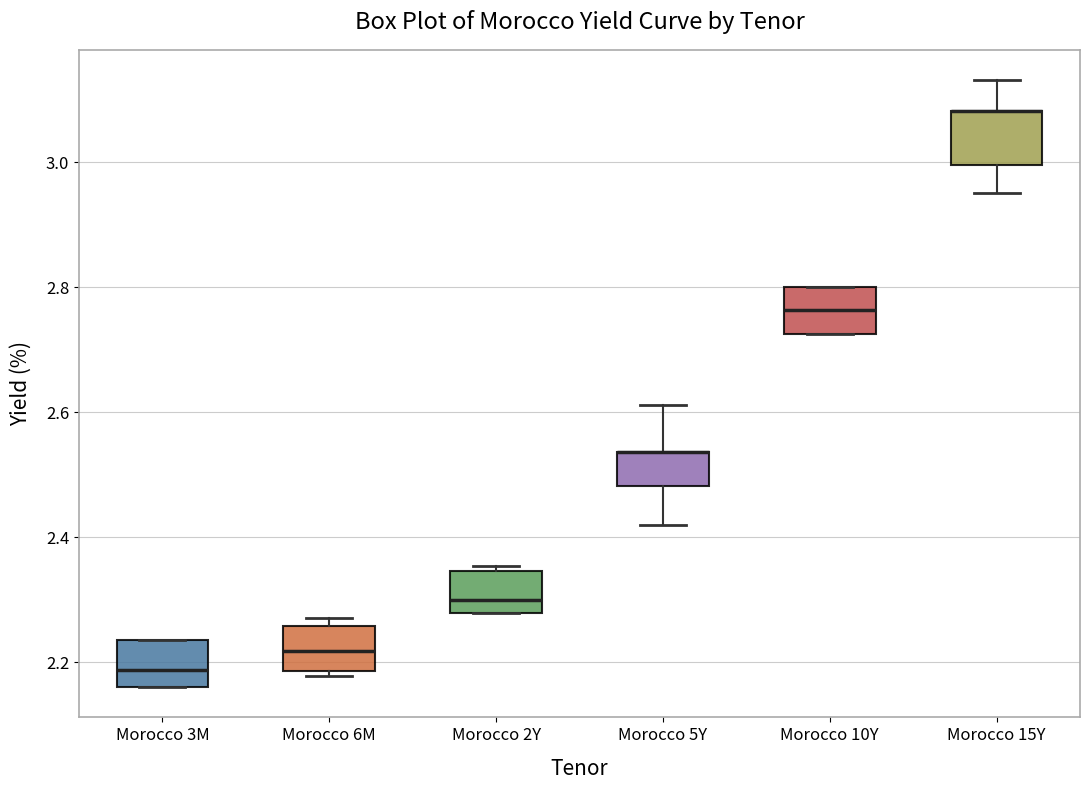

Where does the median line of the box for Morocco 6M sit on the y-axis? The values are not printed on the chart, so give them approximately, as read against the axis.

2.22